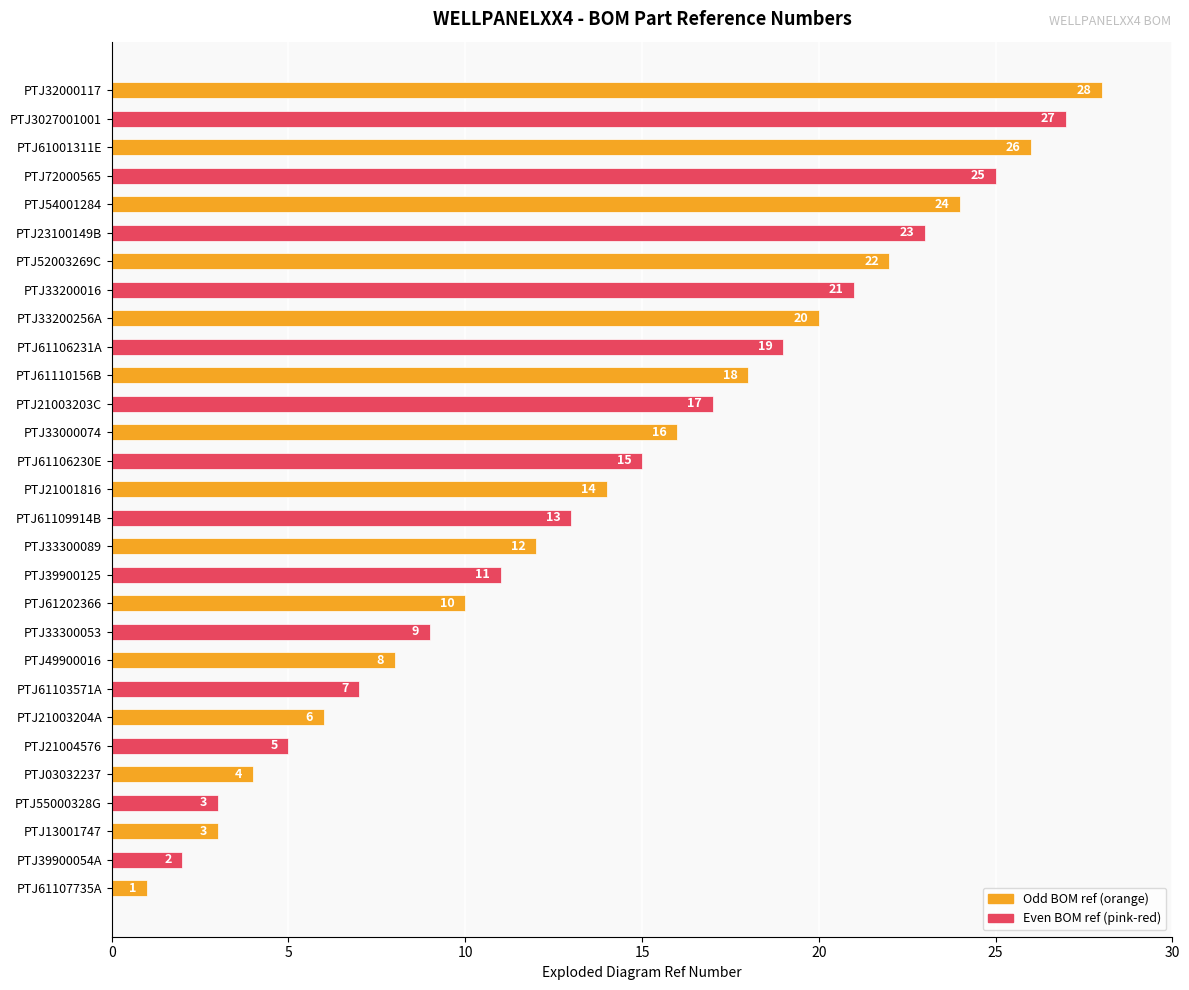

What is the greatest value displayed?

28